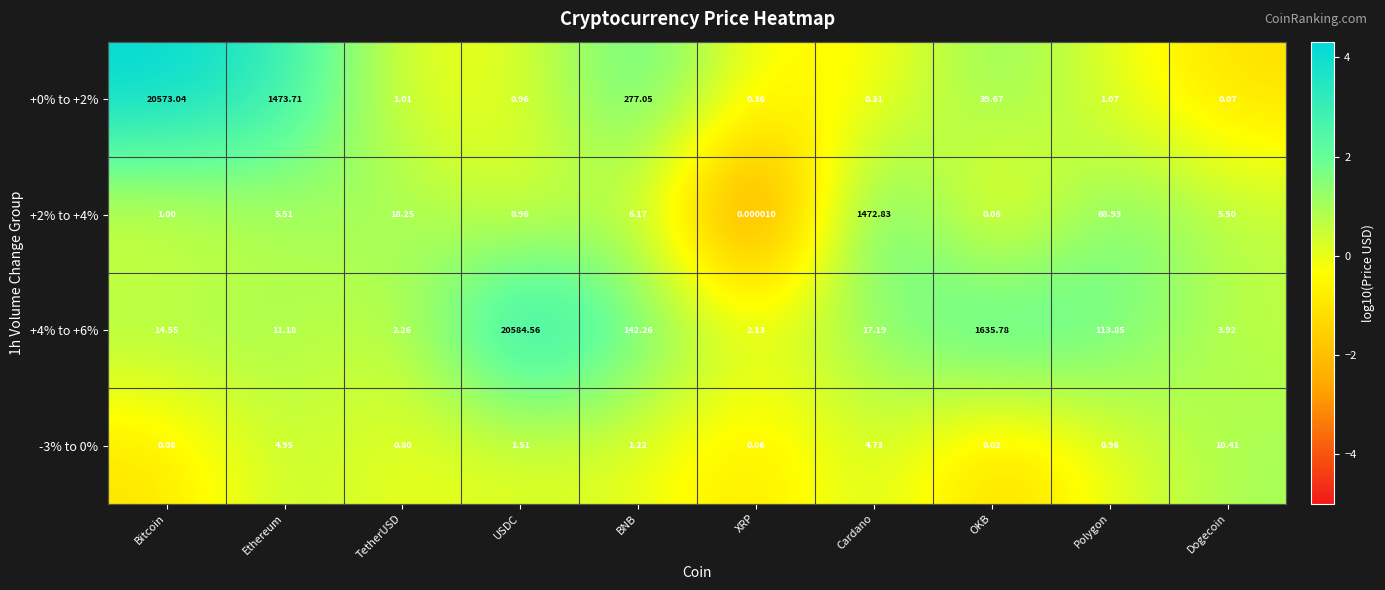

Is the value of +0% to +2% at Bitcoin greater than the value of +2% to +4% at Bitcoin?

Yes